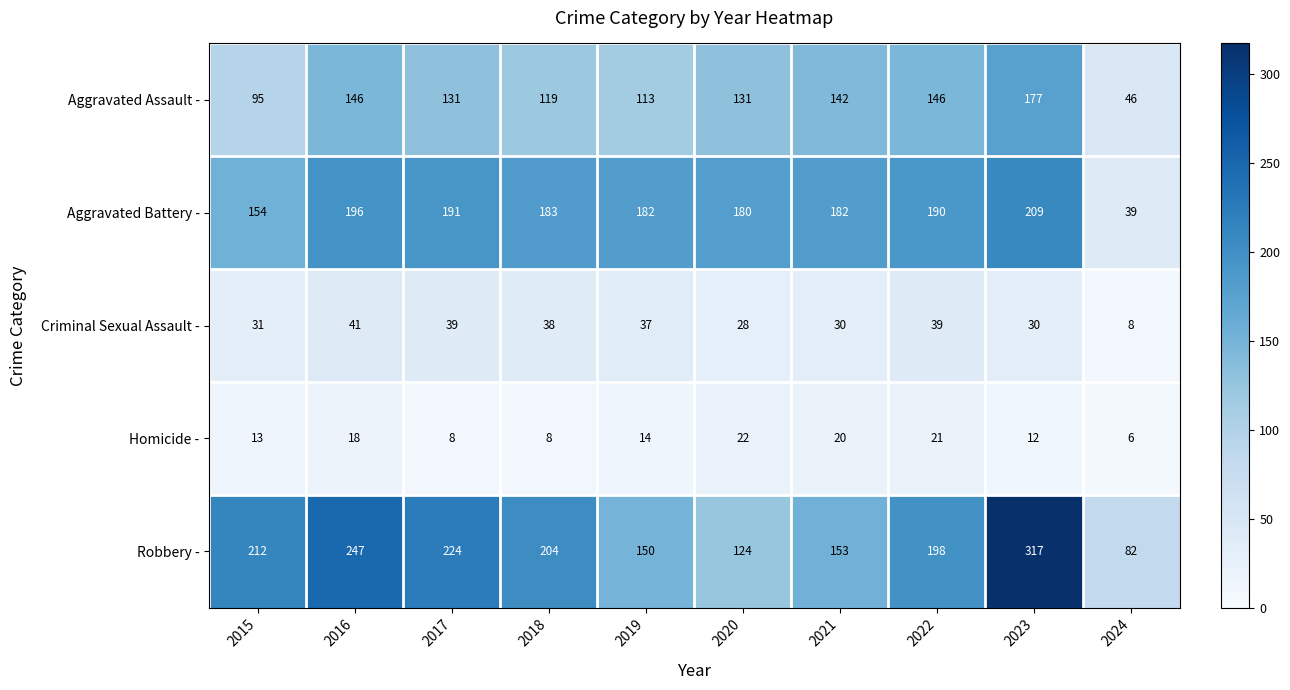

What is the smallest value displayed?

6